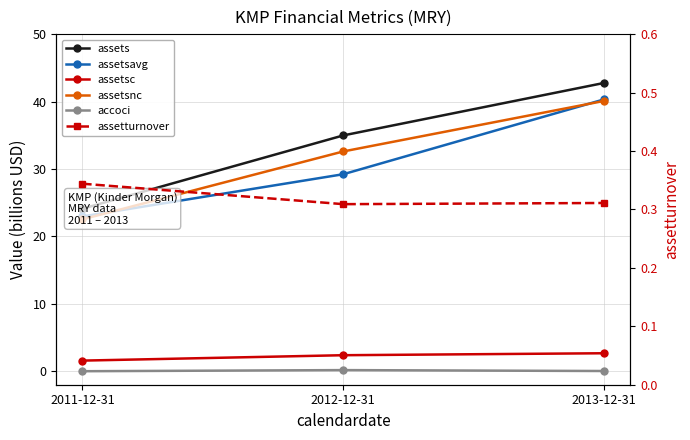

True or false: assetsnc has a value of 32.6 at 2012-12-31.

True